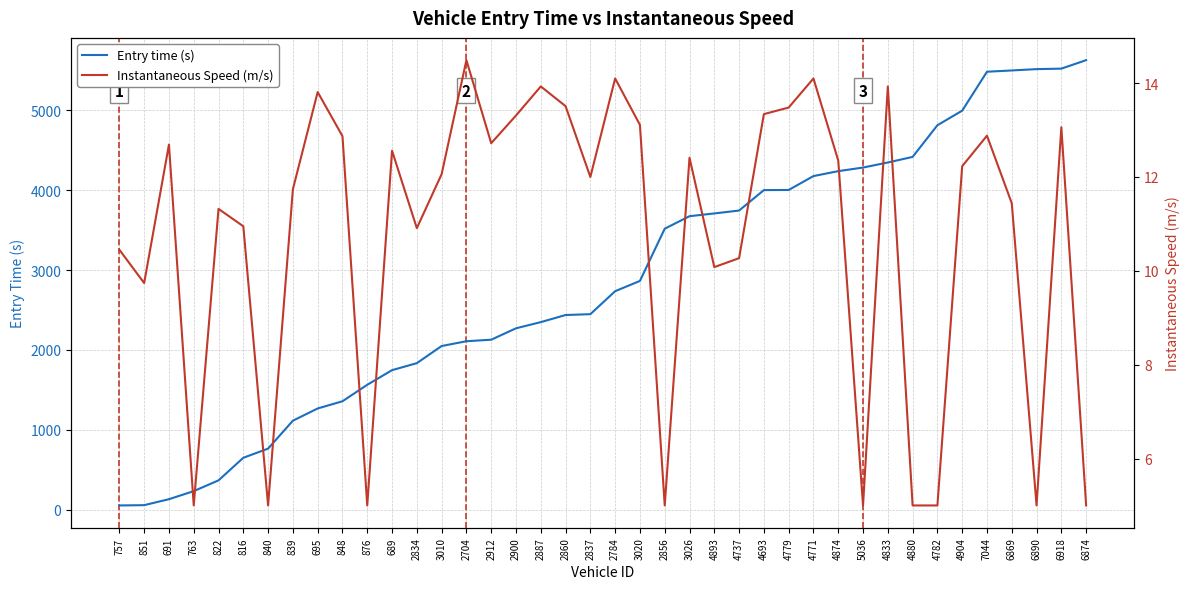

What is the label of the 22nd point from the left?

3020